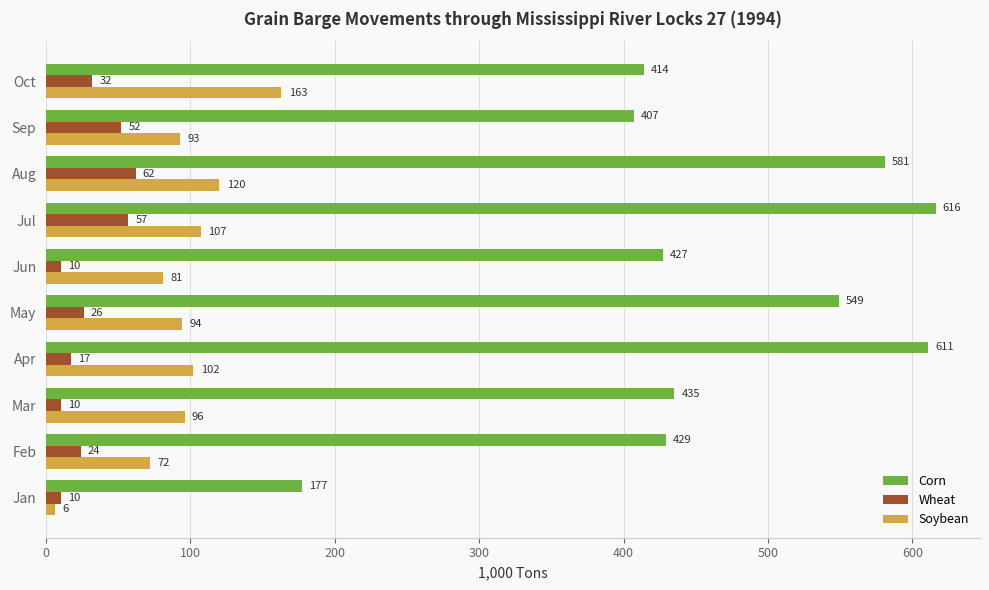

Count the number of categories in the chart.

10